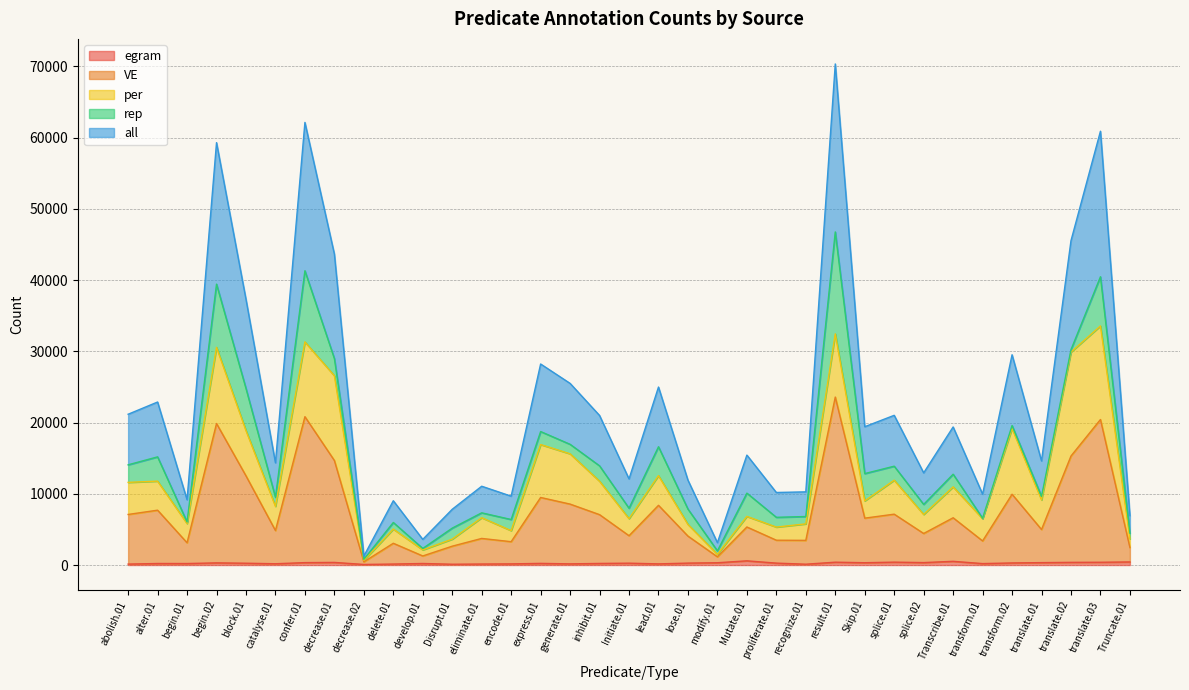

True or false: all and egram cross at least once.

False